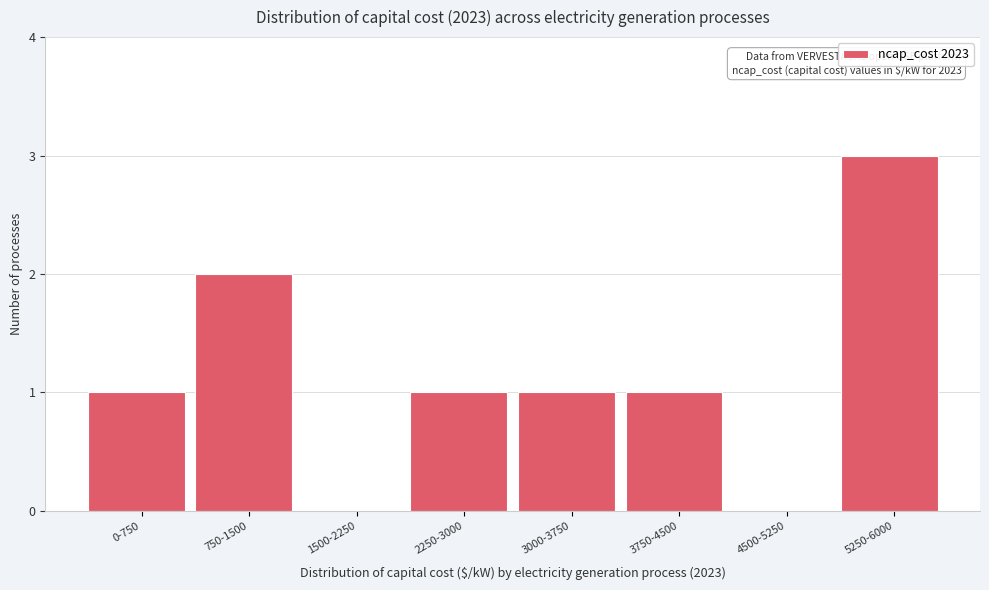

Reading left to right, transcribe all the data shown in this chart.

0-750=1	750-1500=2	1500-2250=0	2250-3000=1	3000-3750=1	3750-4500=1	4500-5250=0	5250-6000=3